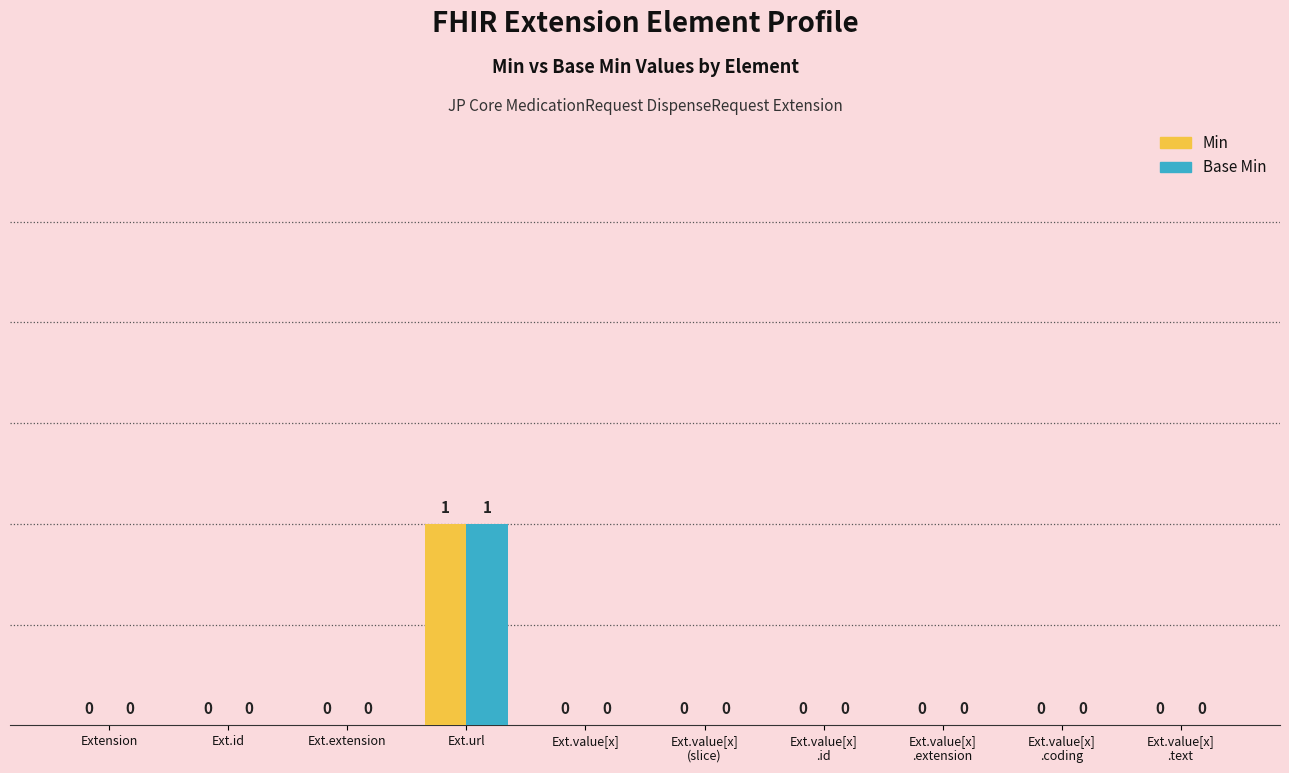

The value of Base Min at Ext.value[x]
(slice) is -1. True or false?

False